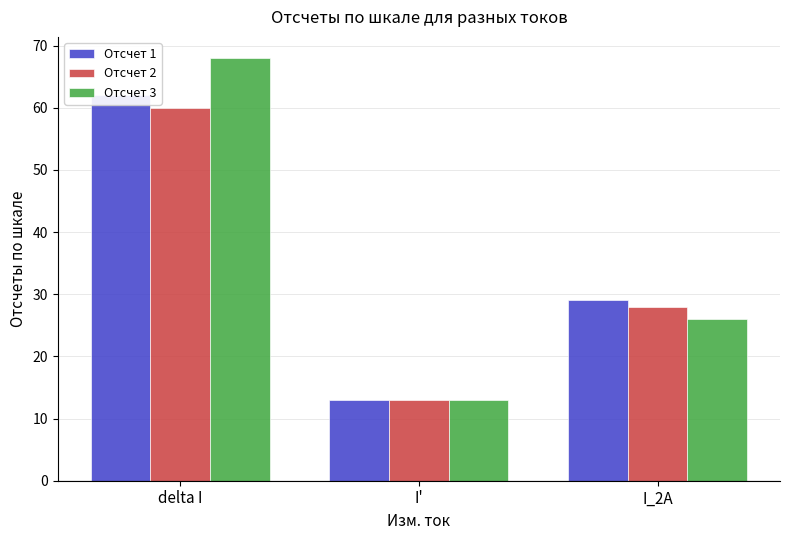

At which label does Отсчет 2 first exceed 28?

delta I